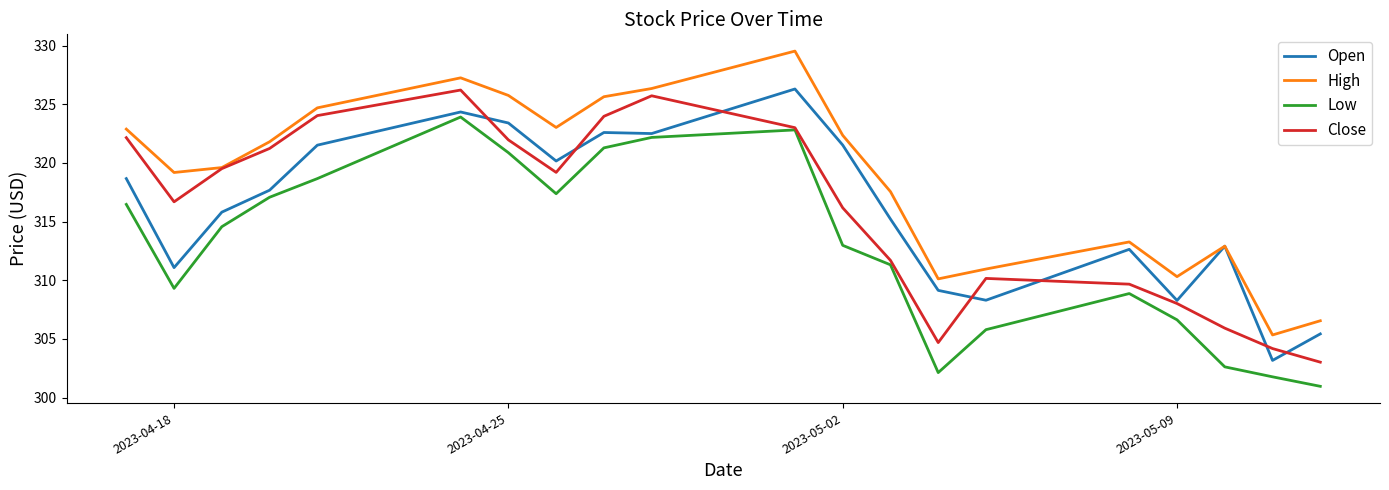

What is the smallest value displayed?

301.0